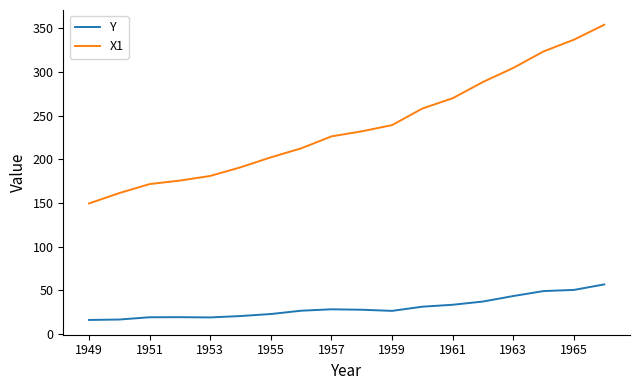

True or false: X1 and Y intersect in this chart.

False